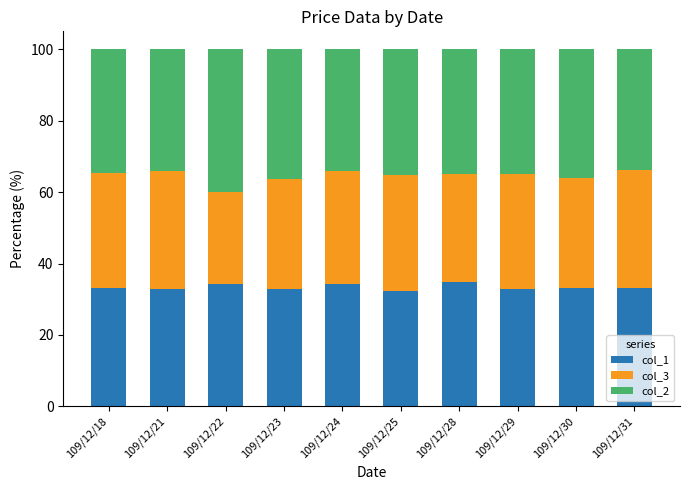

What is the highest value of the col_1 series?

34.9